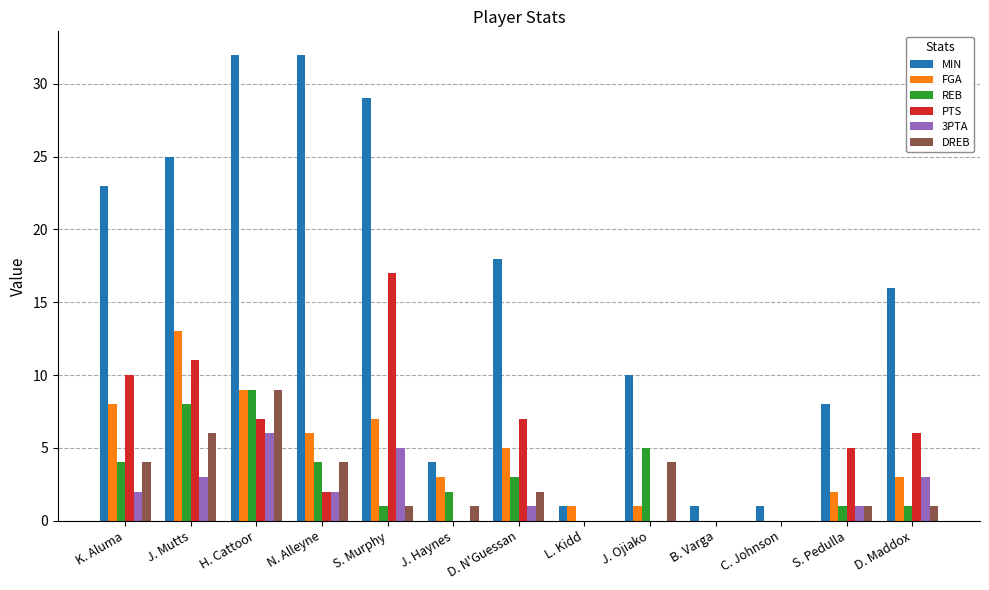

How many series are shown in this chart?

6